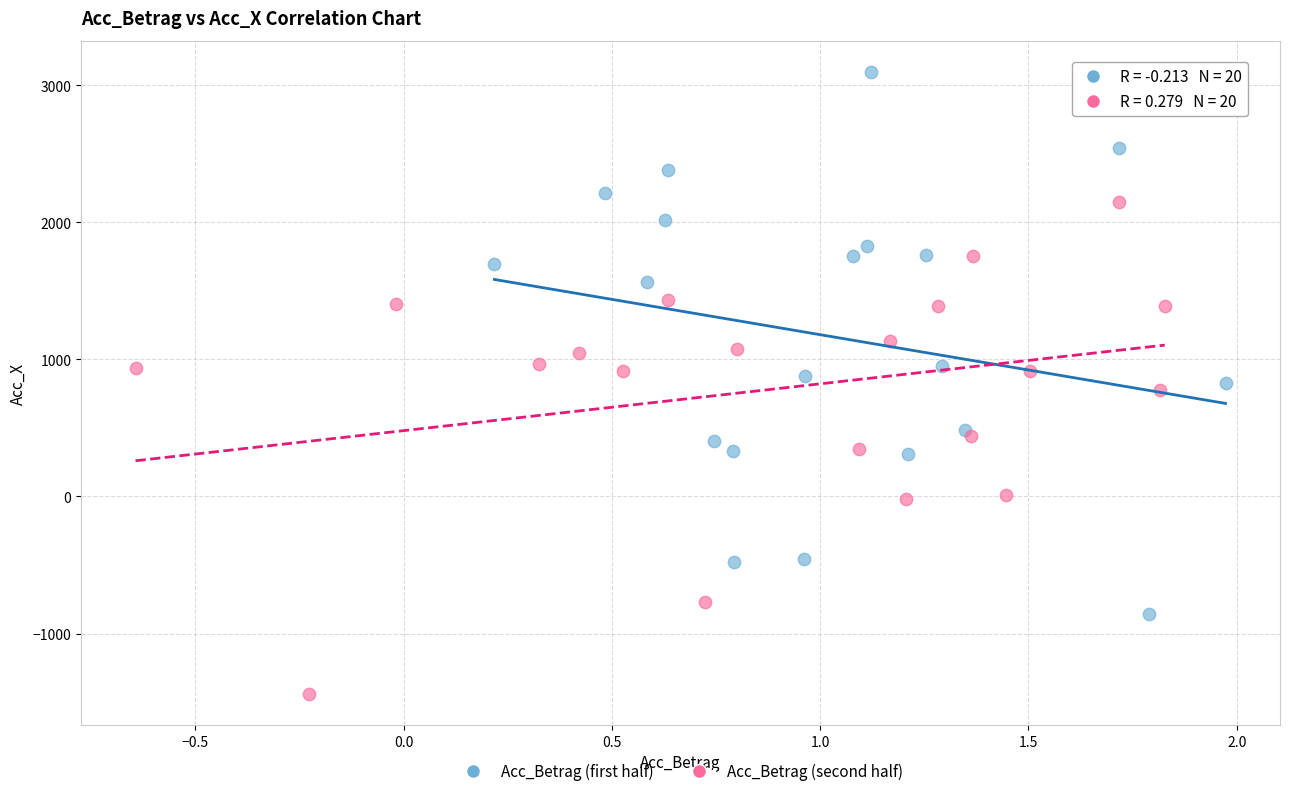

Which series contains the lowest Y value?

Acc_Betrag (second half)